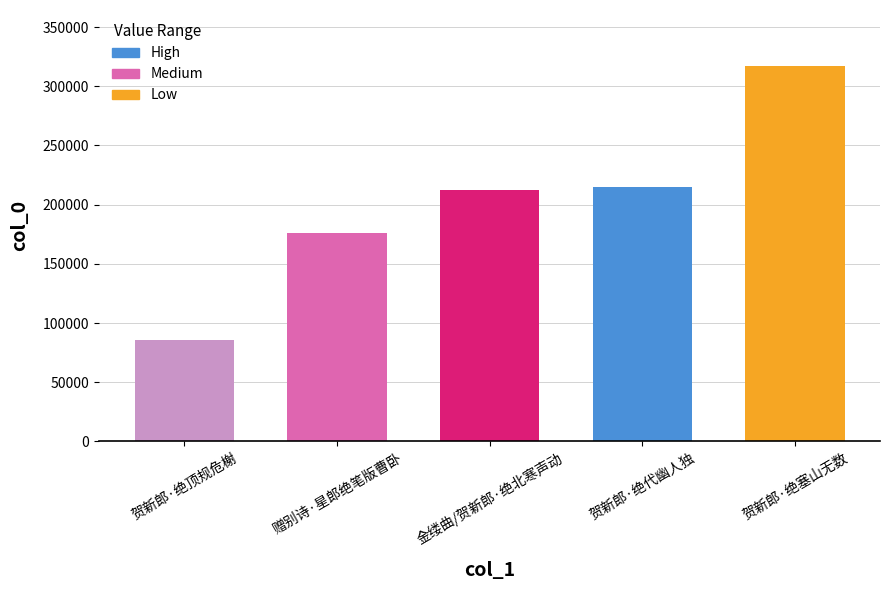

The chart shows a value of 175905 at 赠别诗·星郎绝笔版曹卧. True or false?

True